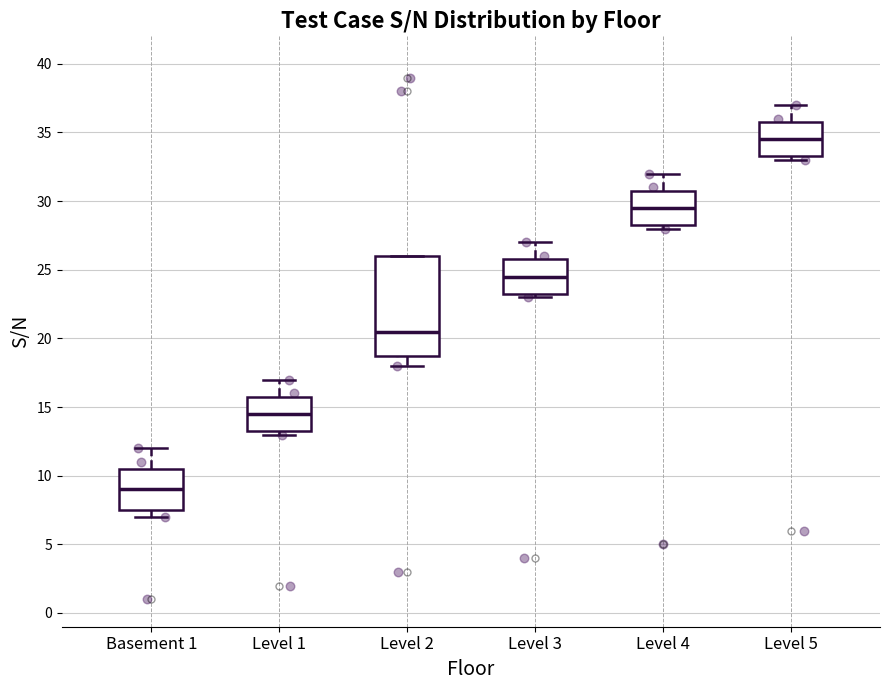

Reading left to right, transcribe this box plot: for each box, give where its median line is, the range the box spans, and where its two whiskers end, as read against the y-axis. The values are not printed on the chart, so give them approximately, as read against the axis.

Basement 1: median 9.0, box 7.5 to 10.5, whiskers 7.0 to 12.0
Level 1: median 14.5, box 13.5 to 16.0, whiskers 13.0 to 17.0
Level 2: median 20.5, box 19.0 to 26.0, whiskers 18.0 to 26.0
Level 3: median 24.5, box 23.5 to 26.0, whiskers 23.0 to 27.0
Level 4: median 29.5, box 28.5 to 31.0, whiskers 28.0 to 32.0
Level 5: median 34.5, box 33.5 to 36.0, whiskers 33.0 to 37.0